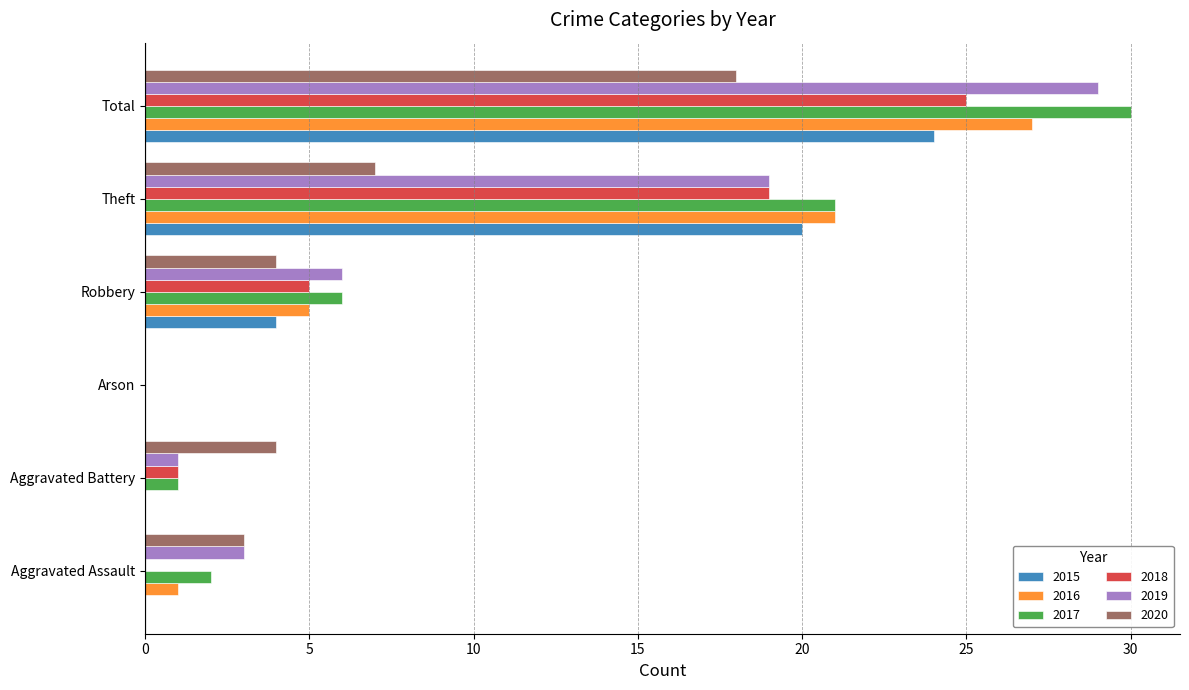

What is the sum of all 2019 values?

58